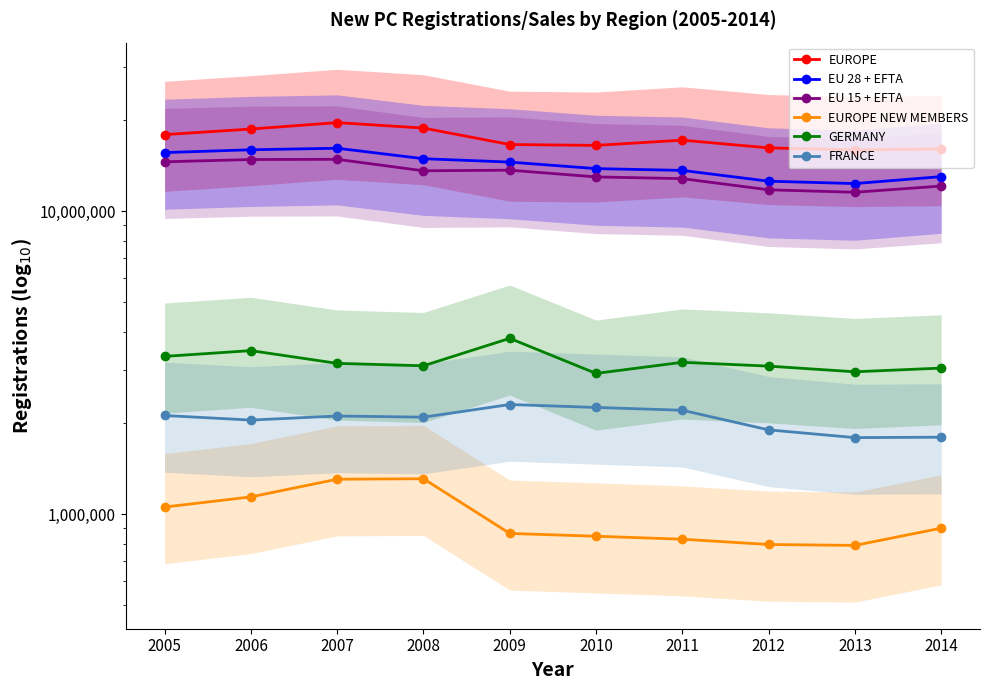

Is this an area chart (filled region under the line)?

No